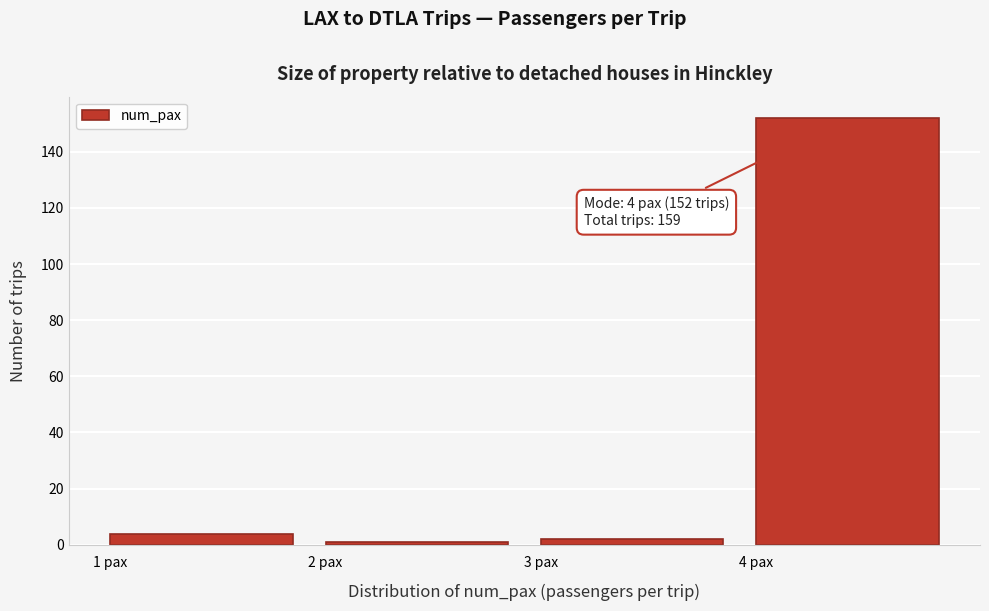

Which range on the x-axis has the tallest bar?

4 to 5